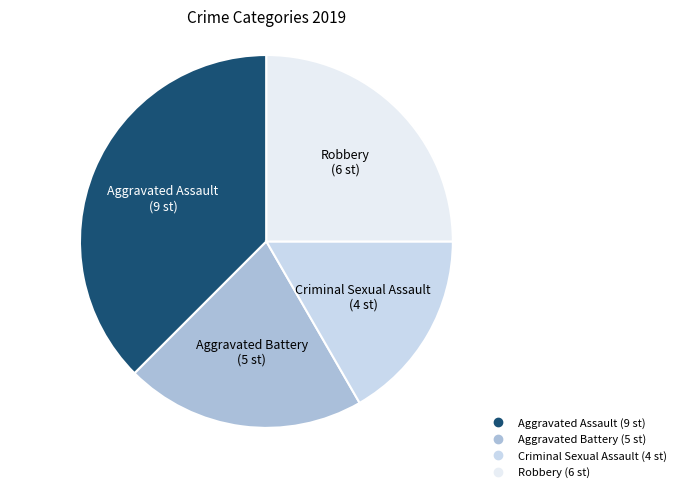

Approximately how many times larger is the value at Criminal Sexual Assault compared to Aggravated Assault?

0.4